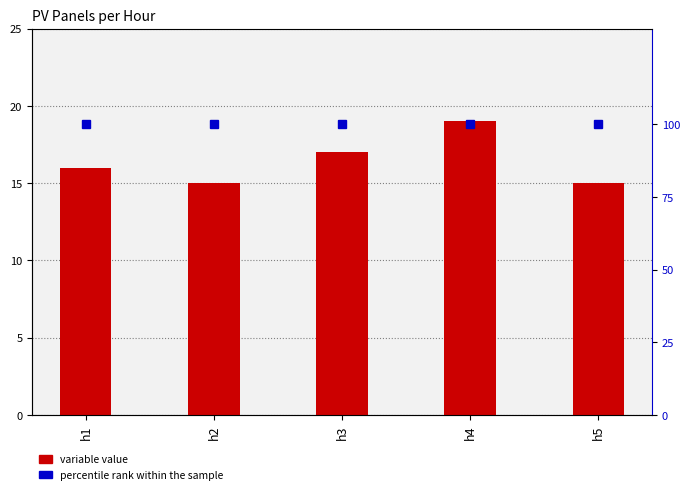

How many values in the variable value series exceed 16?

2